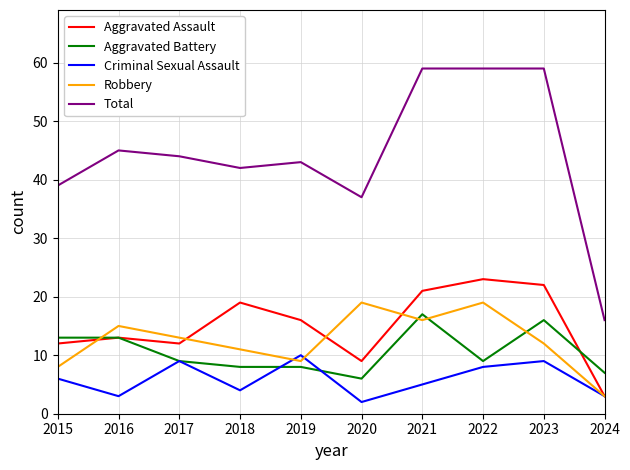

Is it true that Robbery equals 12 at 2023?

True